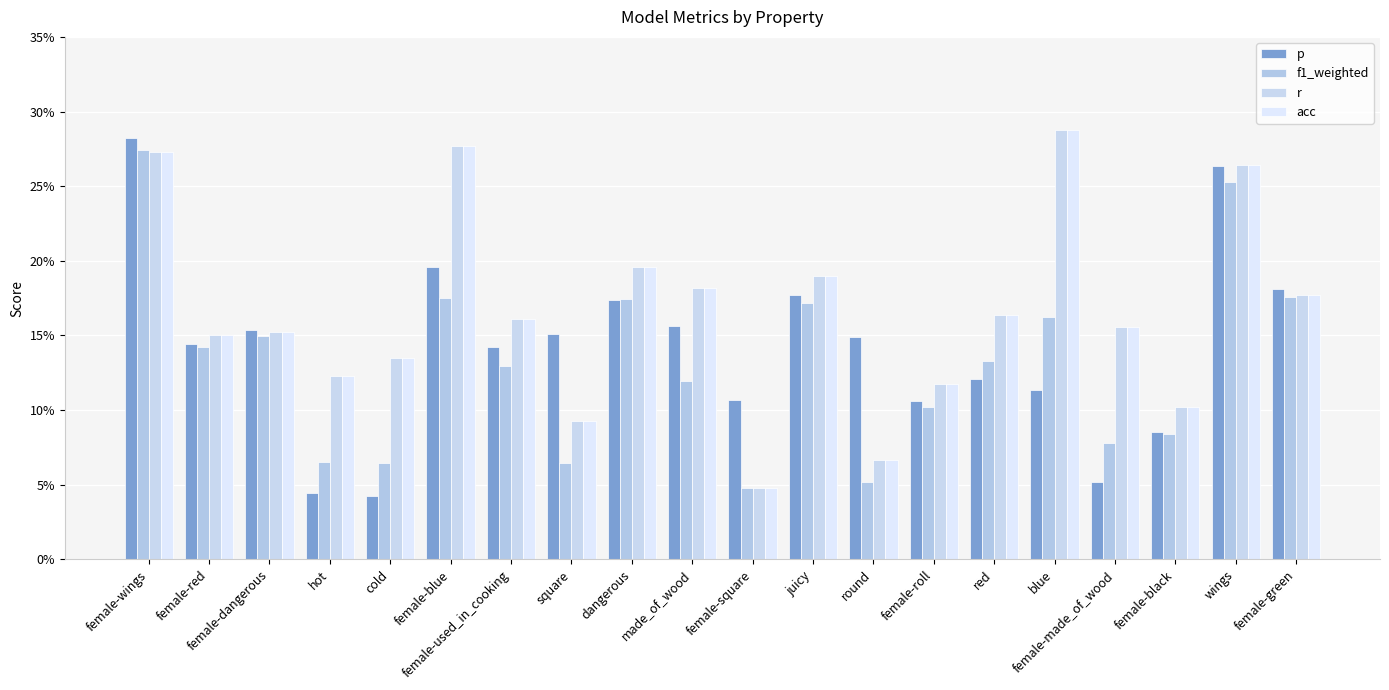

True or false: r has a value of 0.3 at female-wings.

True